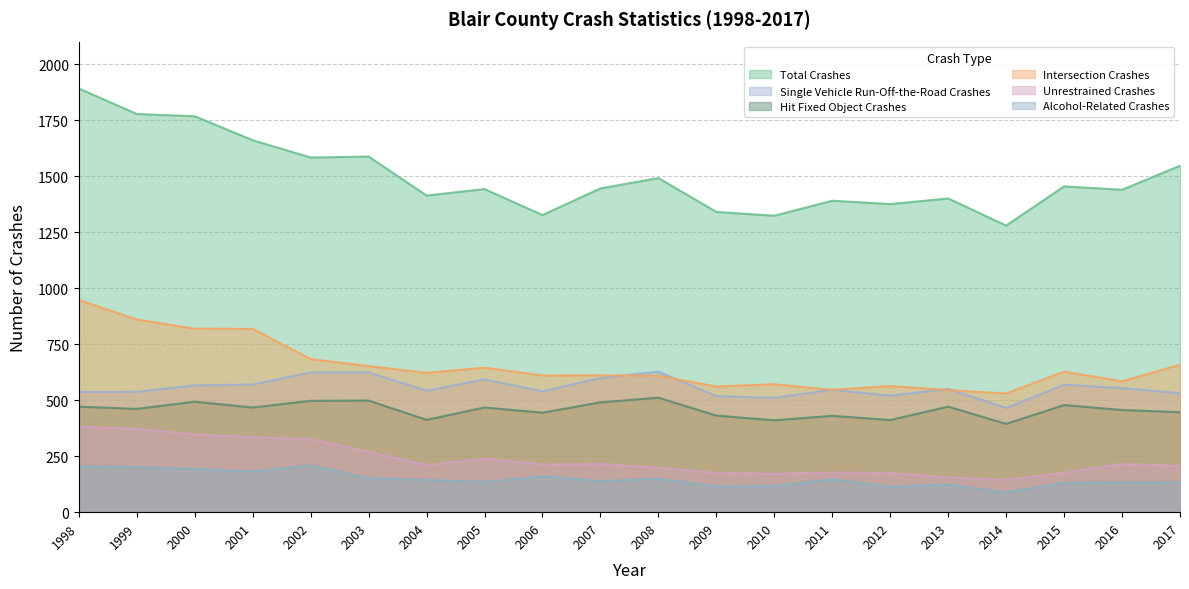

At how many categories does at least one series exceed 1480?

8